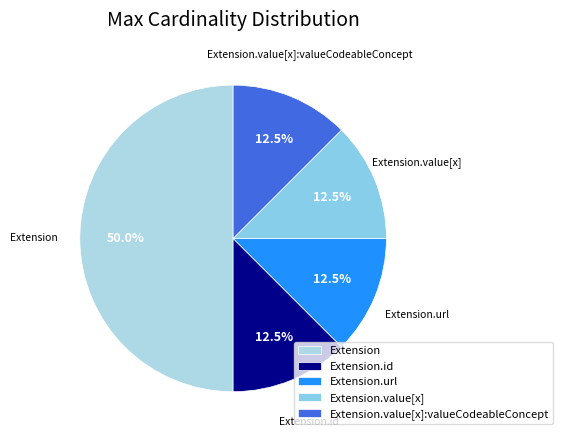

What is the ratio of the value at Extension to the value at Extension.value[x]:valueCodeableConcept?

4.0